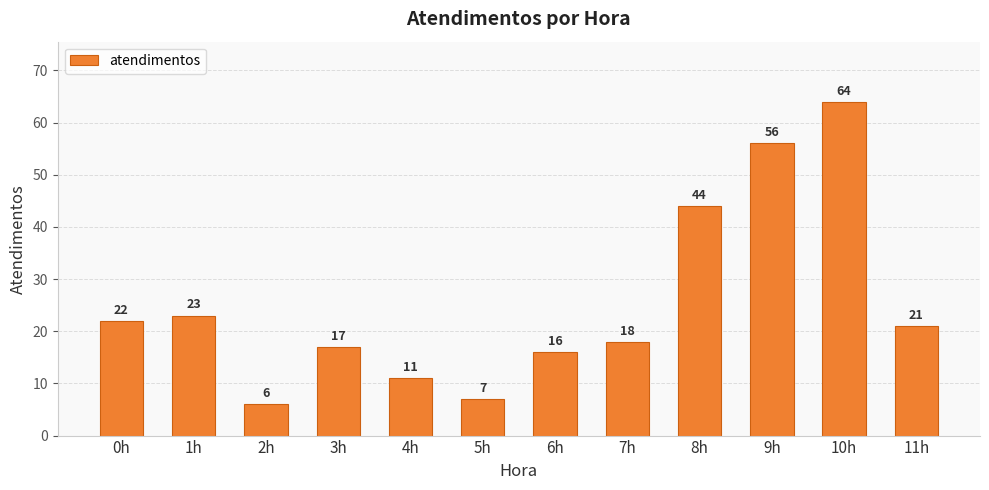

What is the label of the 1st bar from the right?

11h